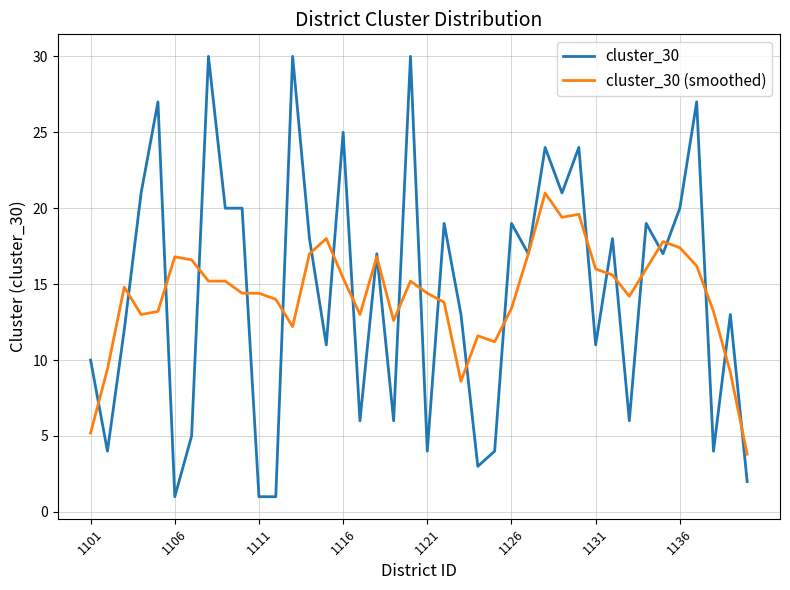

Which series has the widest spread of values?

cluster_30